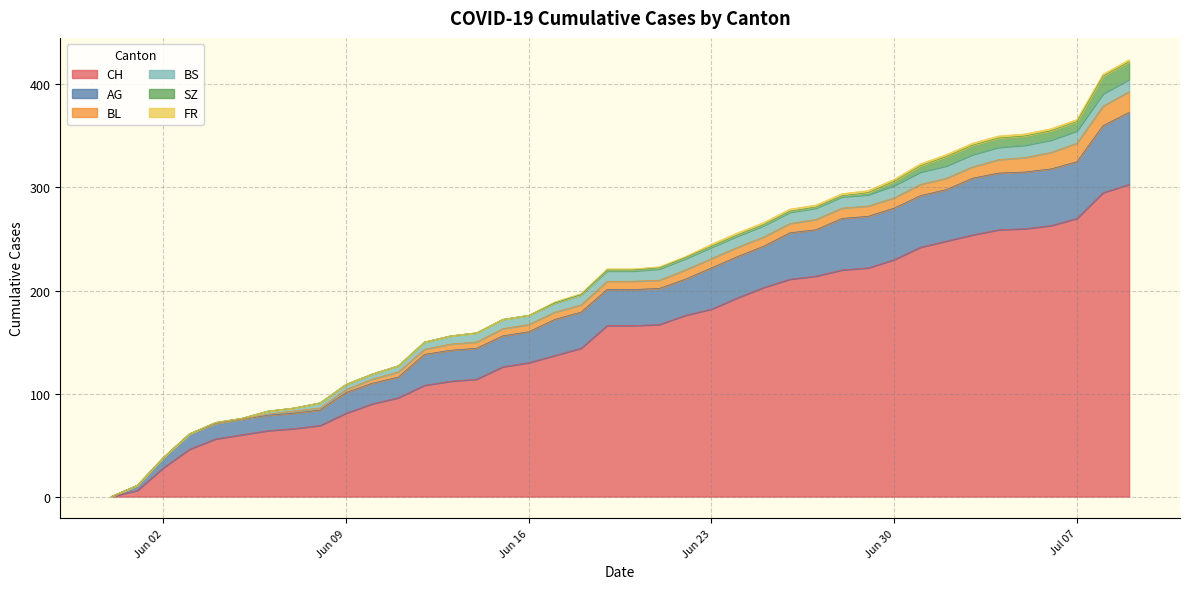

The value of BS at 32 is 16. True or false?

False